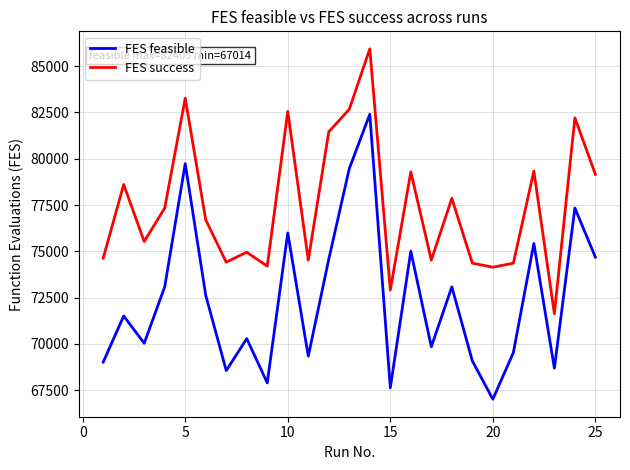

What is the difference between the maximum and minimum values in the FES feasible series?

15391